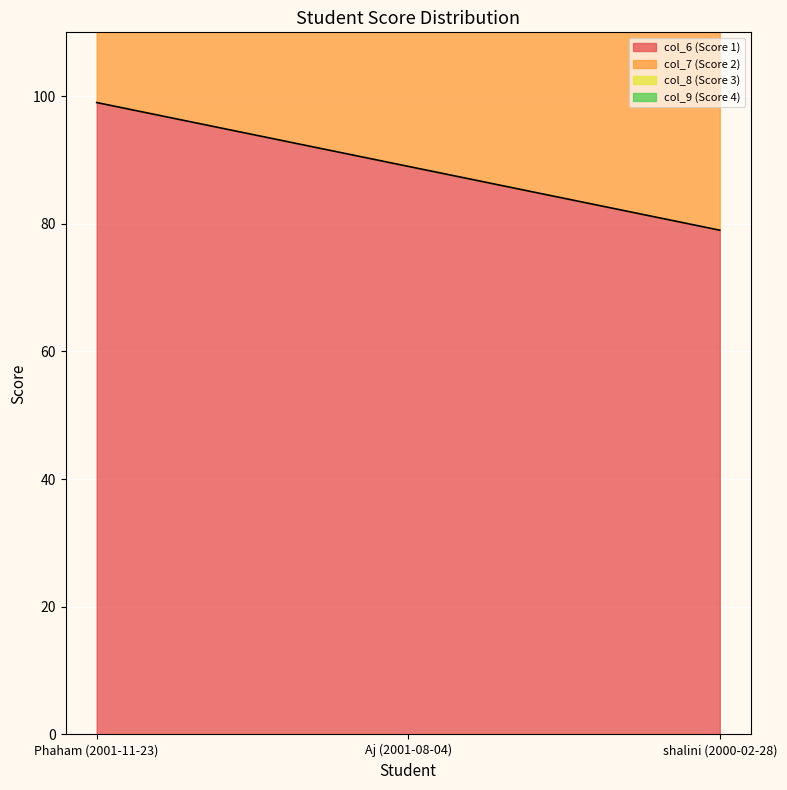

What is the difference between the second highest and minimum values in the col_6 (Score 1) series?

10